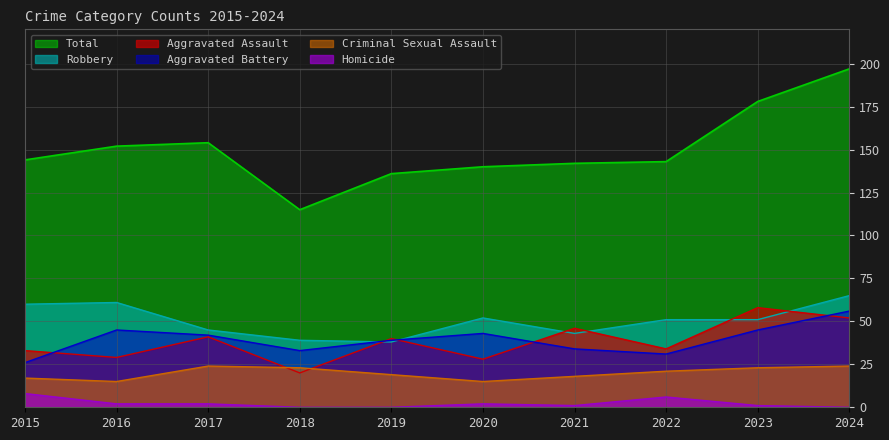

At 2015, list the series in order from largest to smallest.

Total, Robbery, Aggravated Assault, Aggravated Battery, Criminal Sexual Assault, Homicide